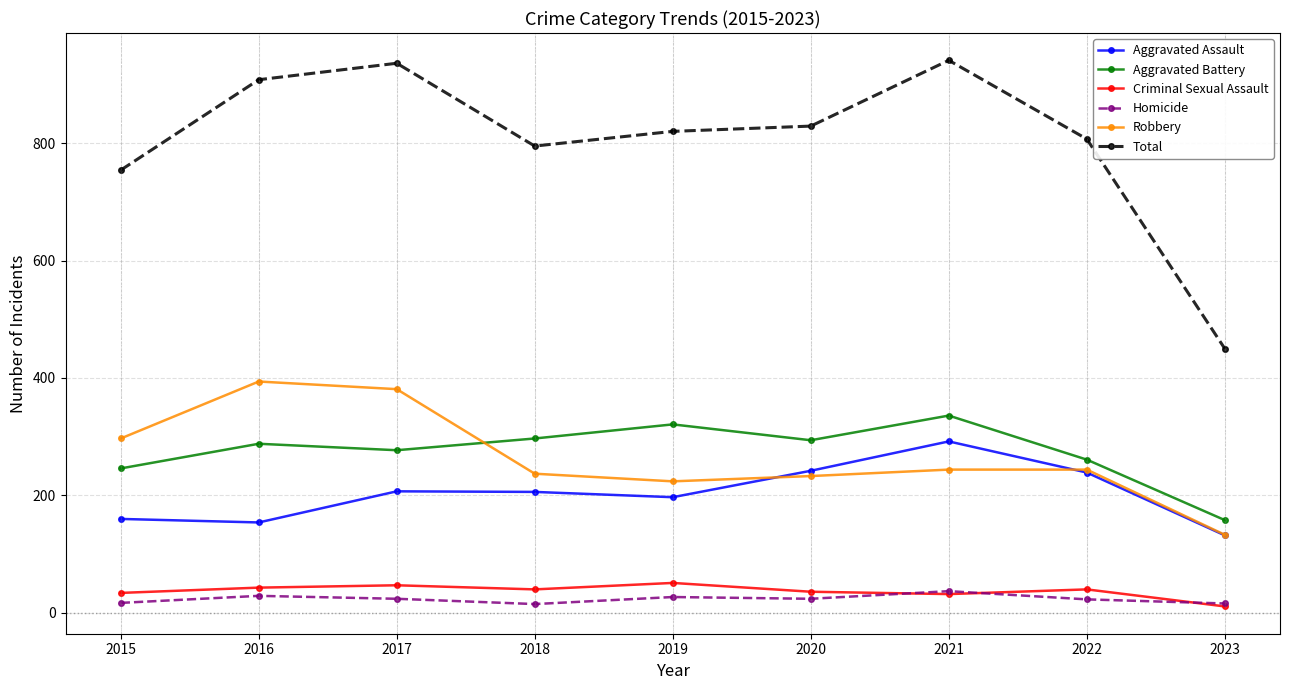

What is the difference between the maximum and minimum values in the Robbery series?

261